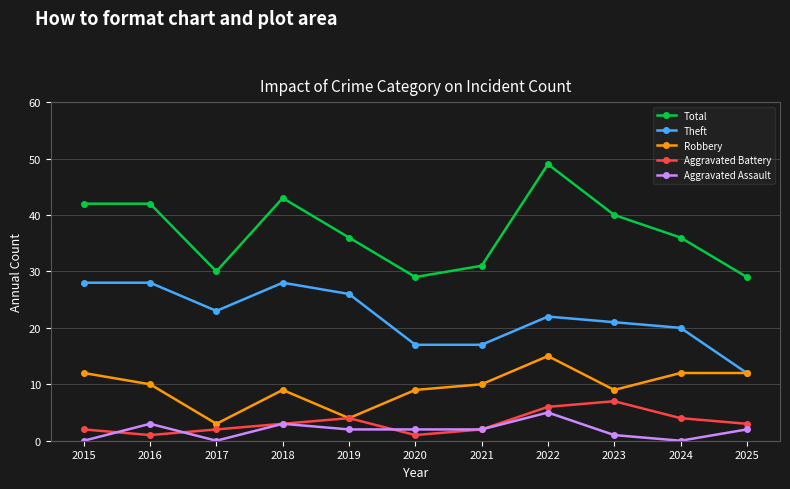

Which series changed the most between 2016 and 2018?

Aggravated Battery